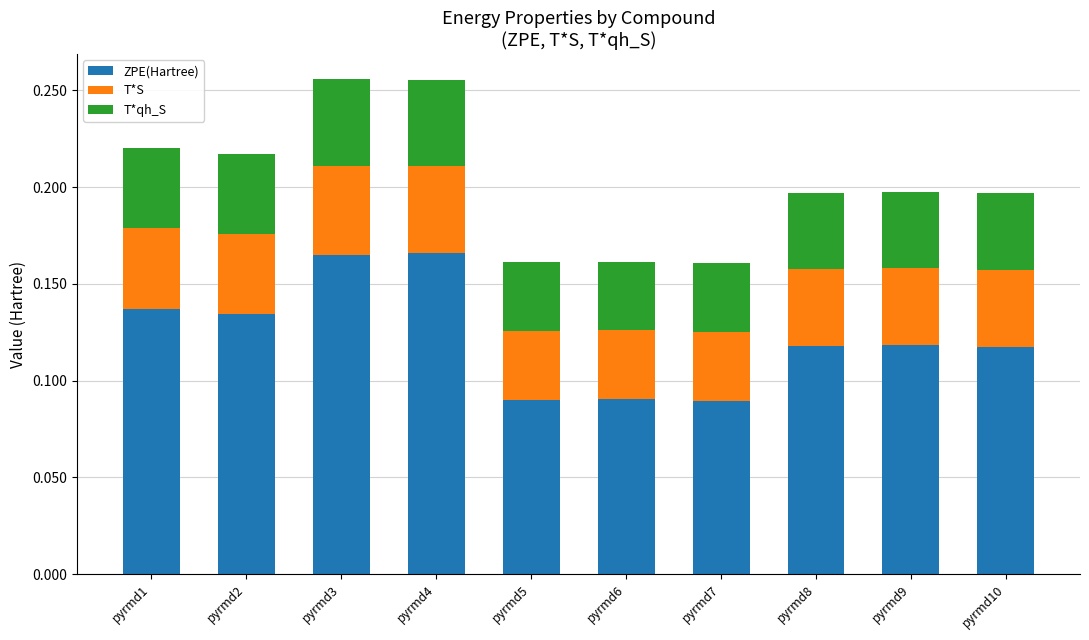

The value of ZPE(Hartree) at pyrmd8 is 0.2. True or false?

False